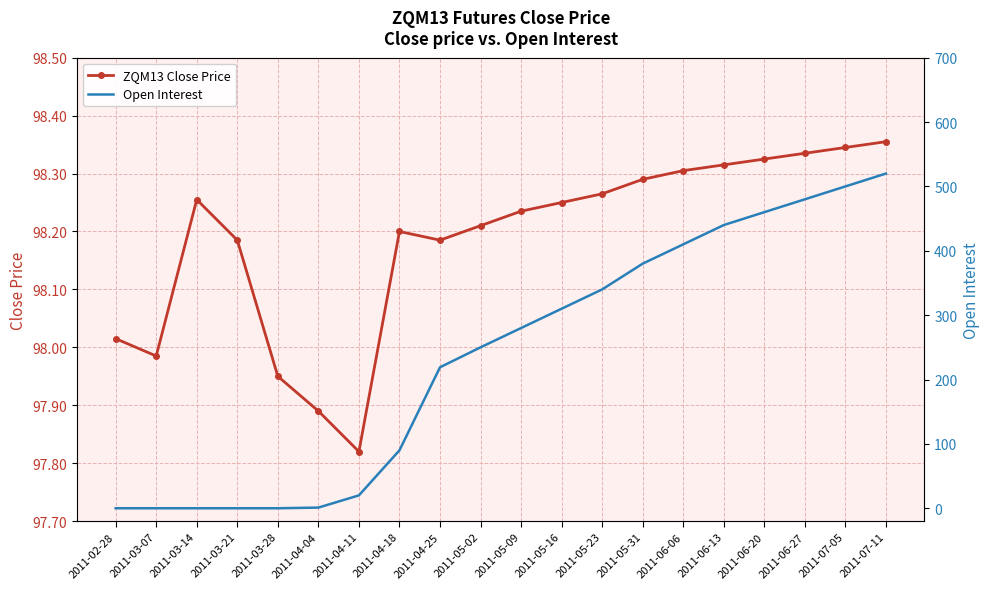

What is the label of the 9th point from the left?

2011-04-25